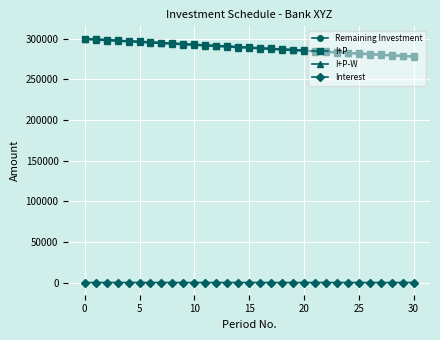

What is the lowest value of the I+P series?

278621.2